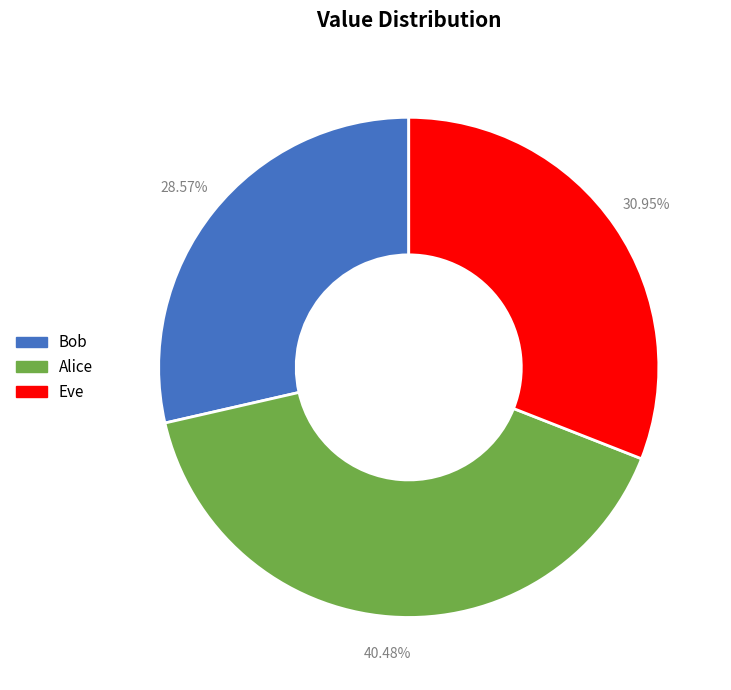

Which category has the smallest portion of the pie?

Bob